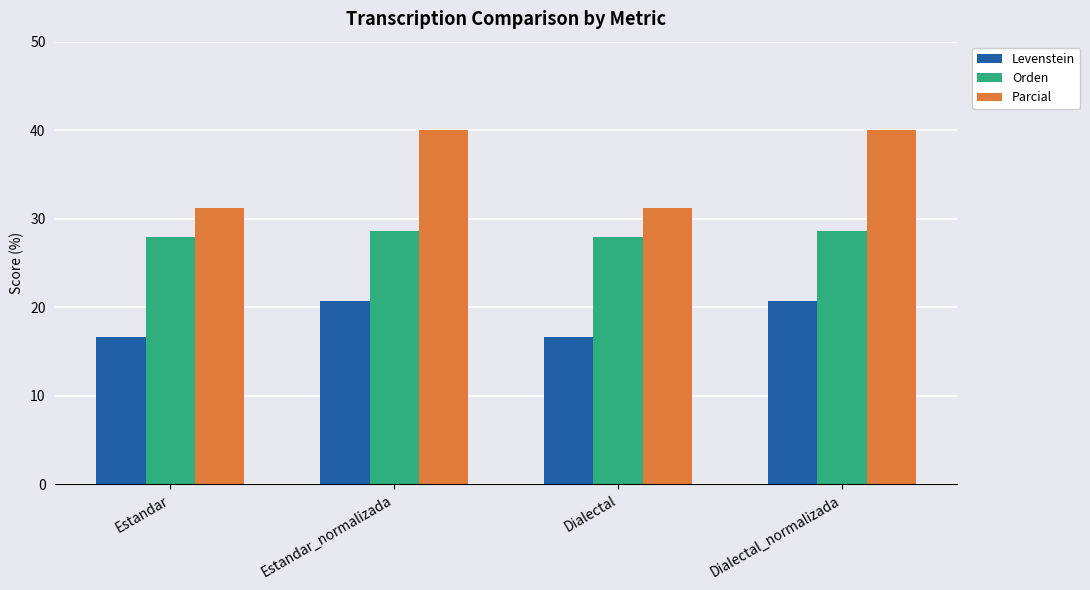

The Levenstein series shows 9.8 at Dialectal. True or false?

False